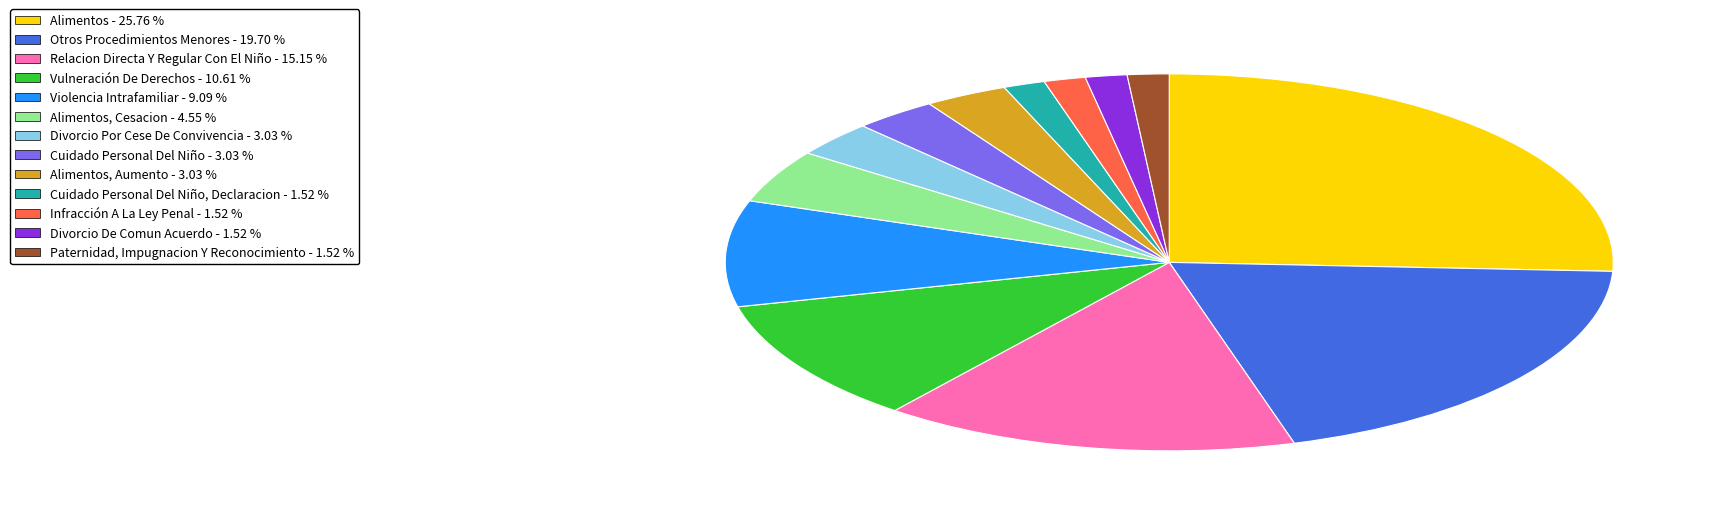

Is there a majority slice in this chart?

No